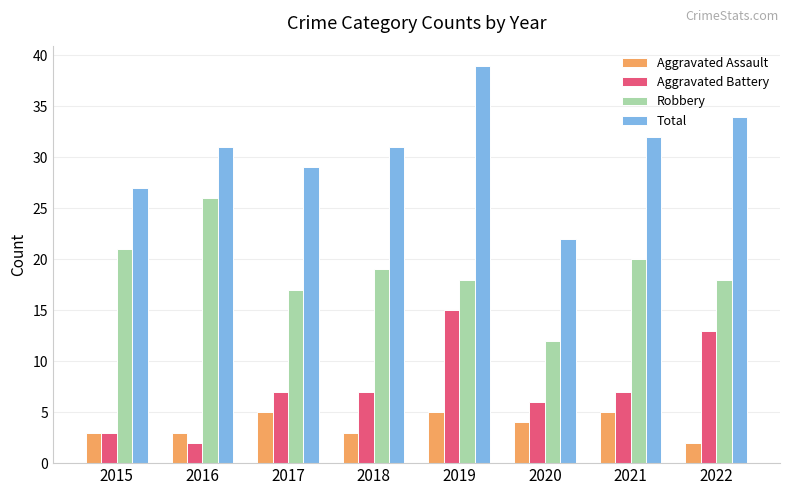

Is the value of Aggravated Battery at 2021 greater than the value of Robbery at 2015?

No